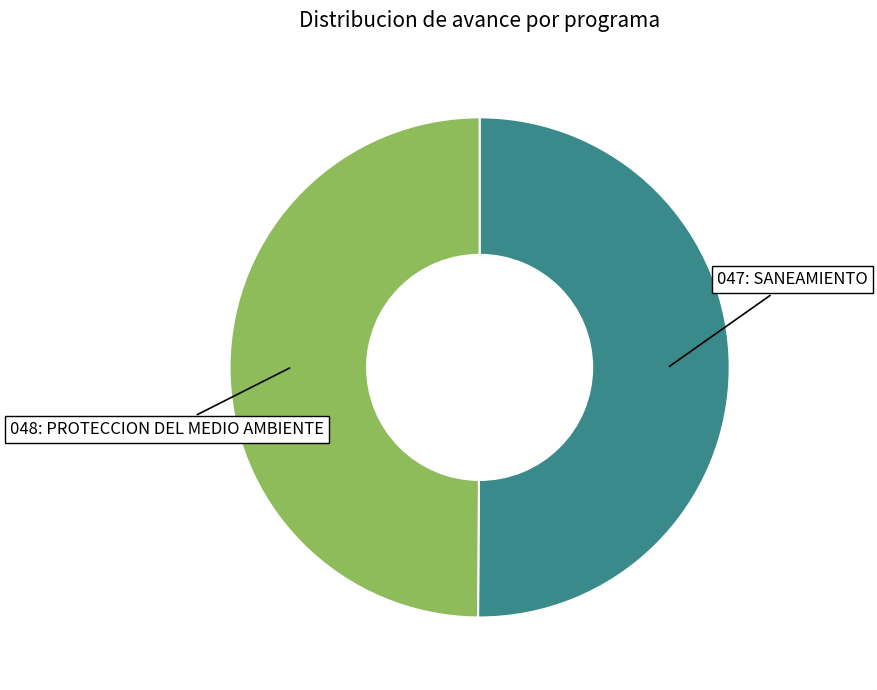

What is the ratio of the value at 047: SANEAMIENTO to the value at 048: PROTECCION DEL MEDIO AMBIENTE?

1.0